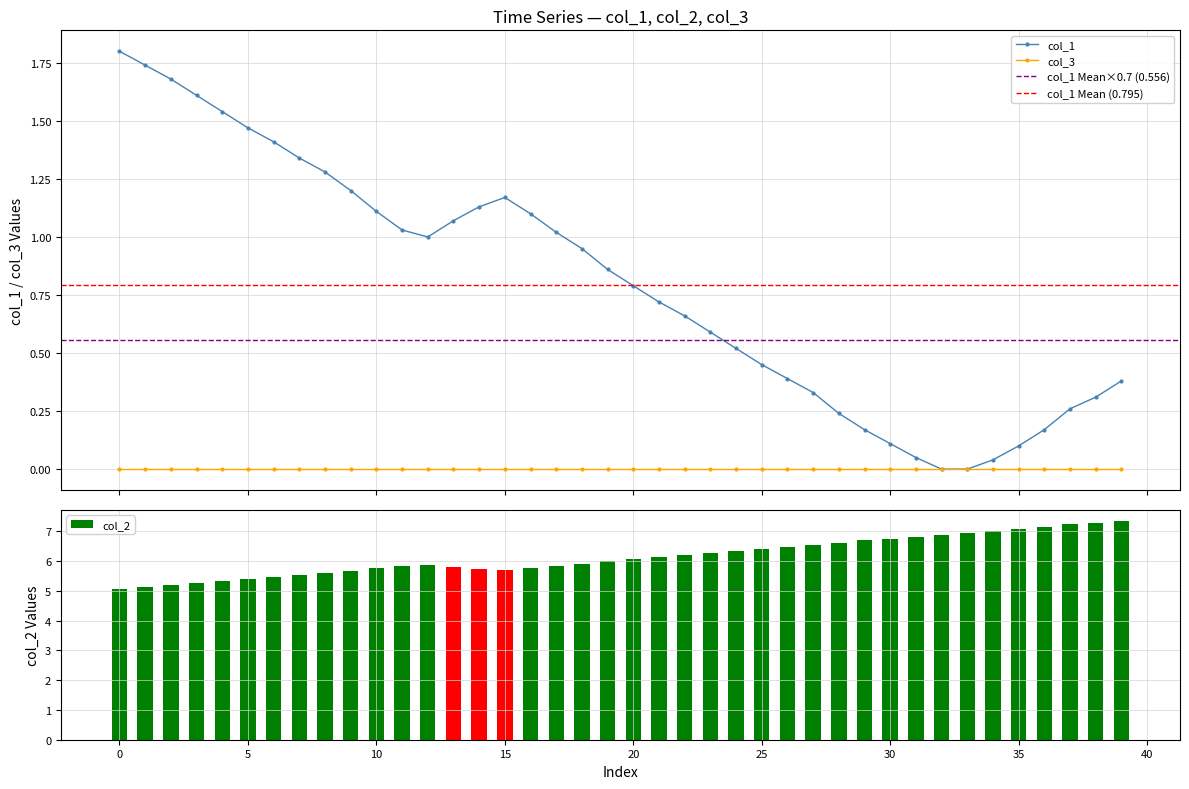

What is the sum of the col_2 values at 35 and 25?

13.5